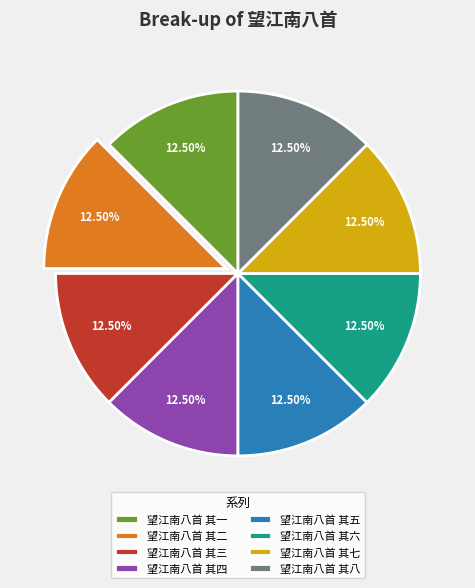

How many segments does this pie chart have?

8